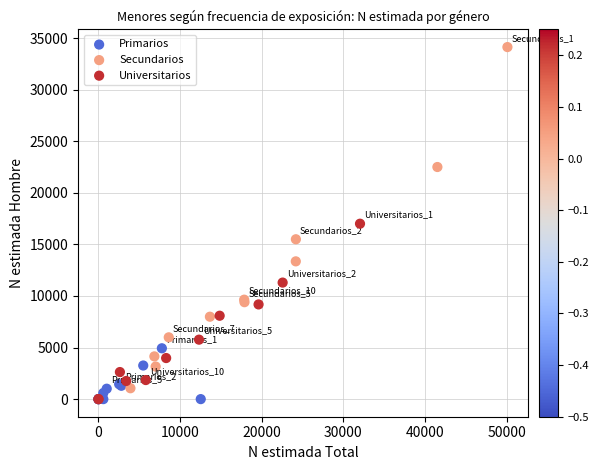

Which series contains the highest Y value?

Secundarios